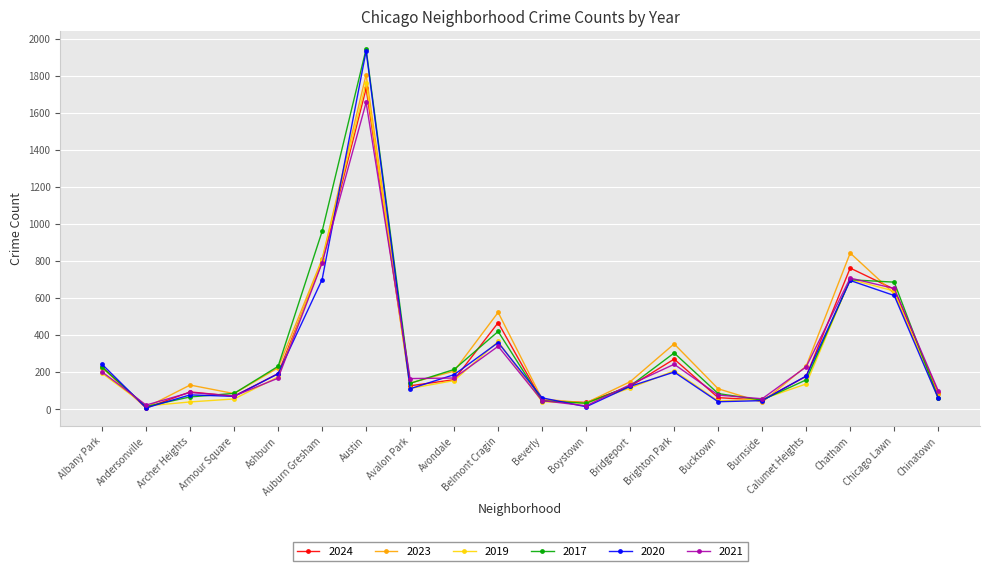

How many data points does each series have?

20